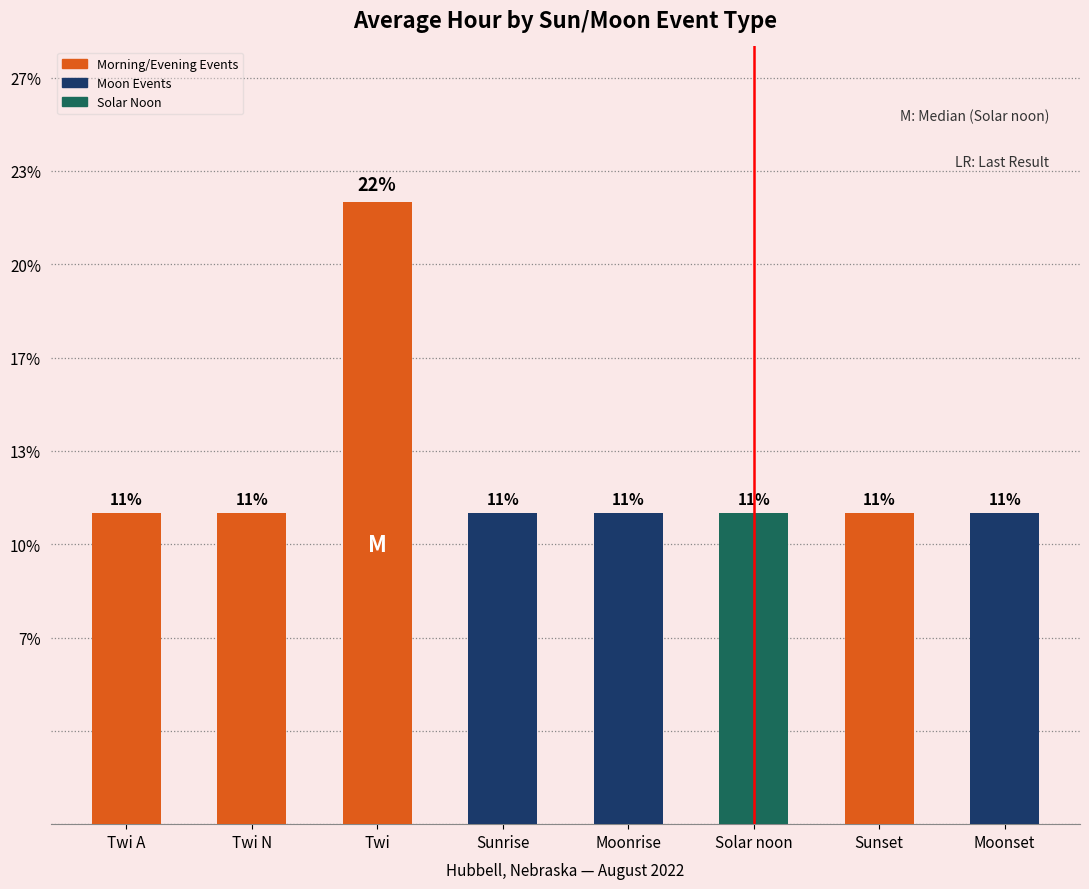

Reading left to right, what are all the values shown in this chart?

11.1	11.1	22.2	11.1	11.1	11.1	11.1	11.1